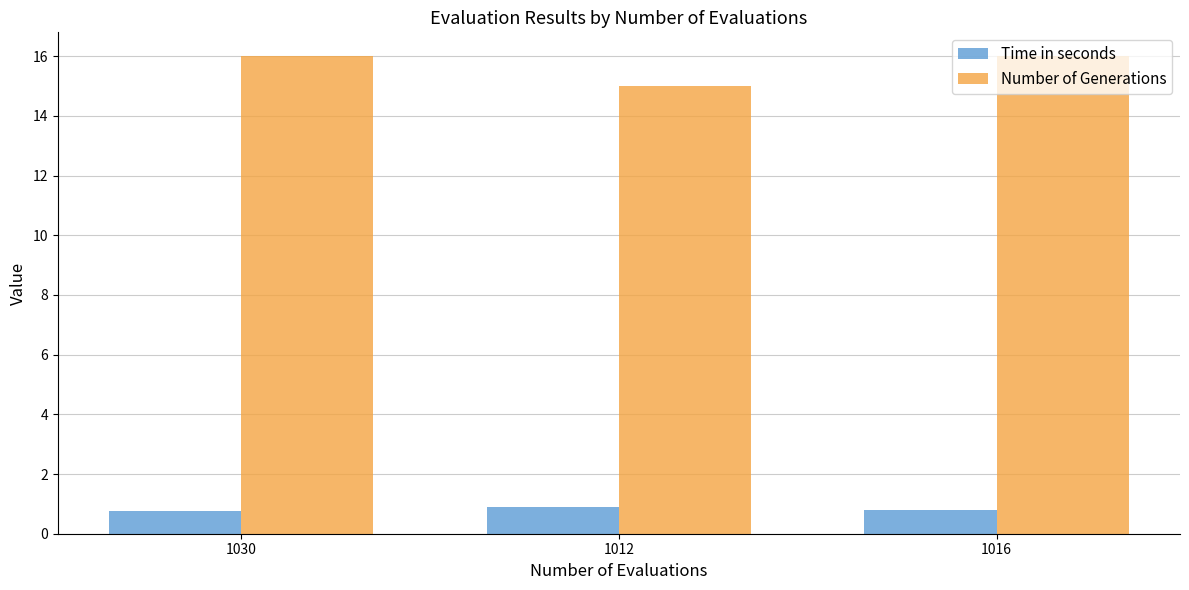

How many Number of Generations values are between 15 and 16?

3